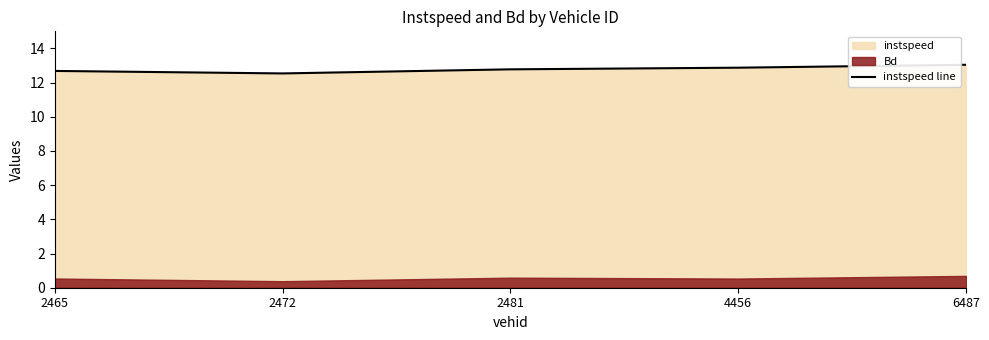

The value of instspeed line at 6487 is 13.0. True or false?

True